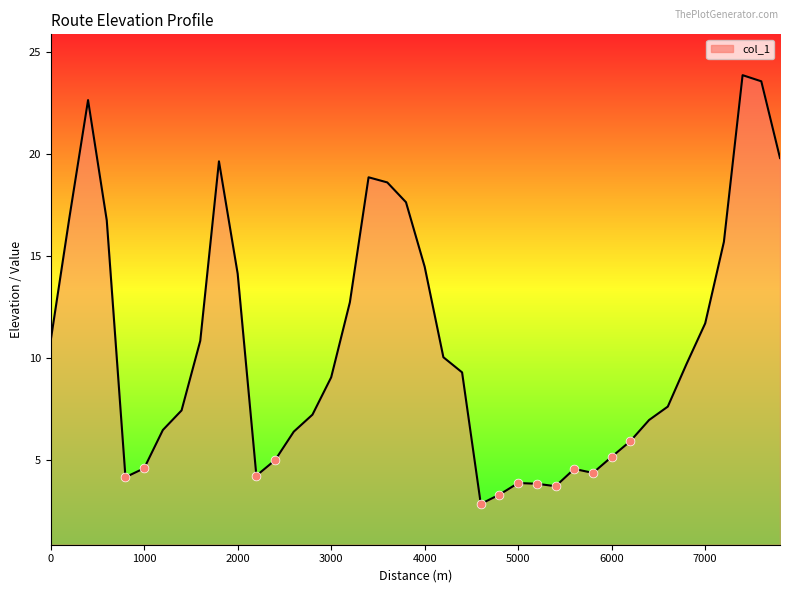

What is the smallest value displayed?

2.9